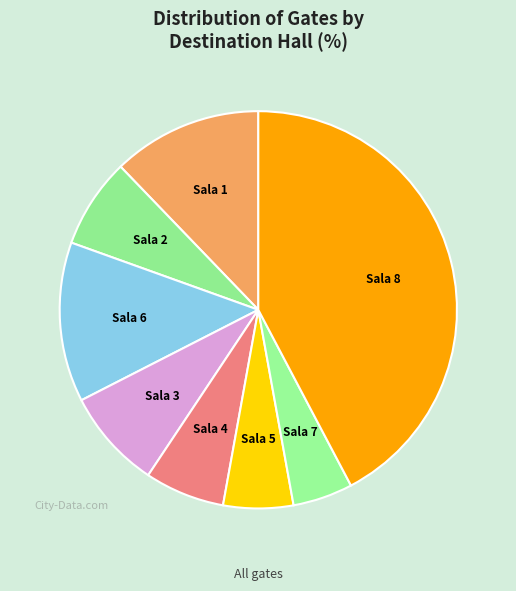

Is it true that Sala 1 is 12% of the pie?

True